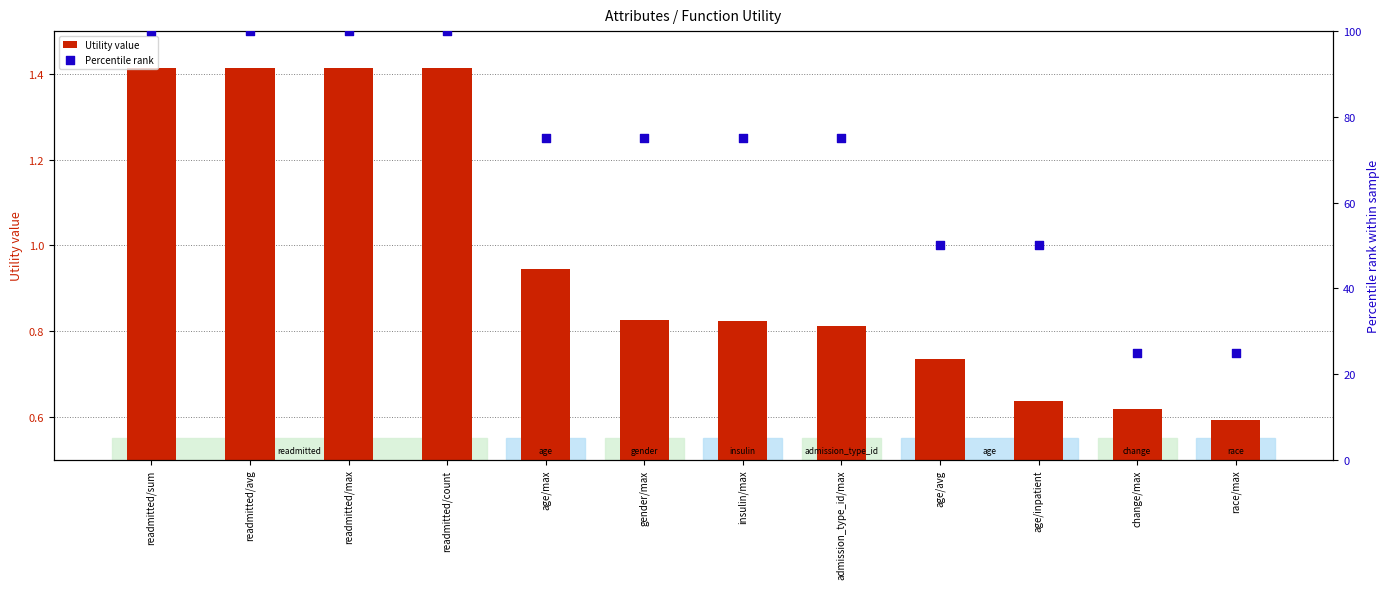

At which category is the sum across all series the highest?

readmitted/sum